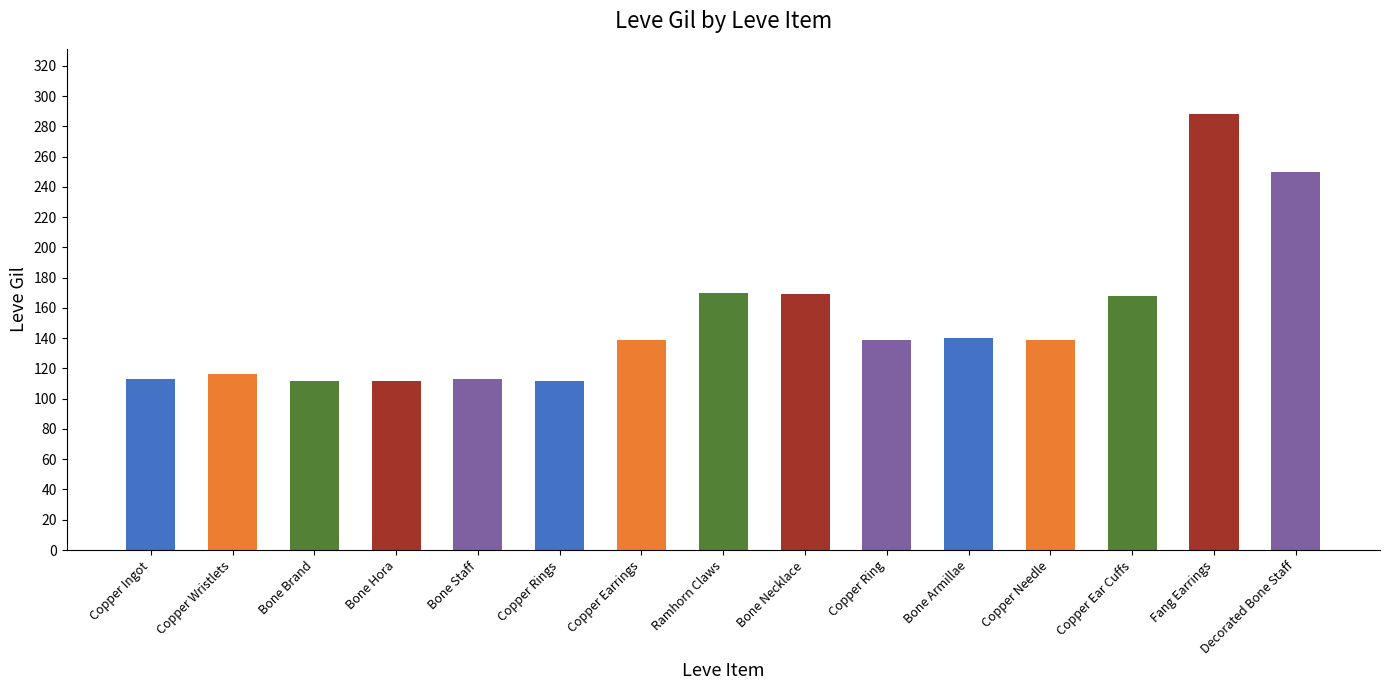

How many series are shown in this chart?

1